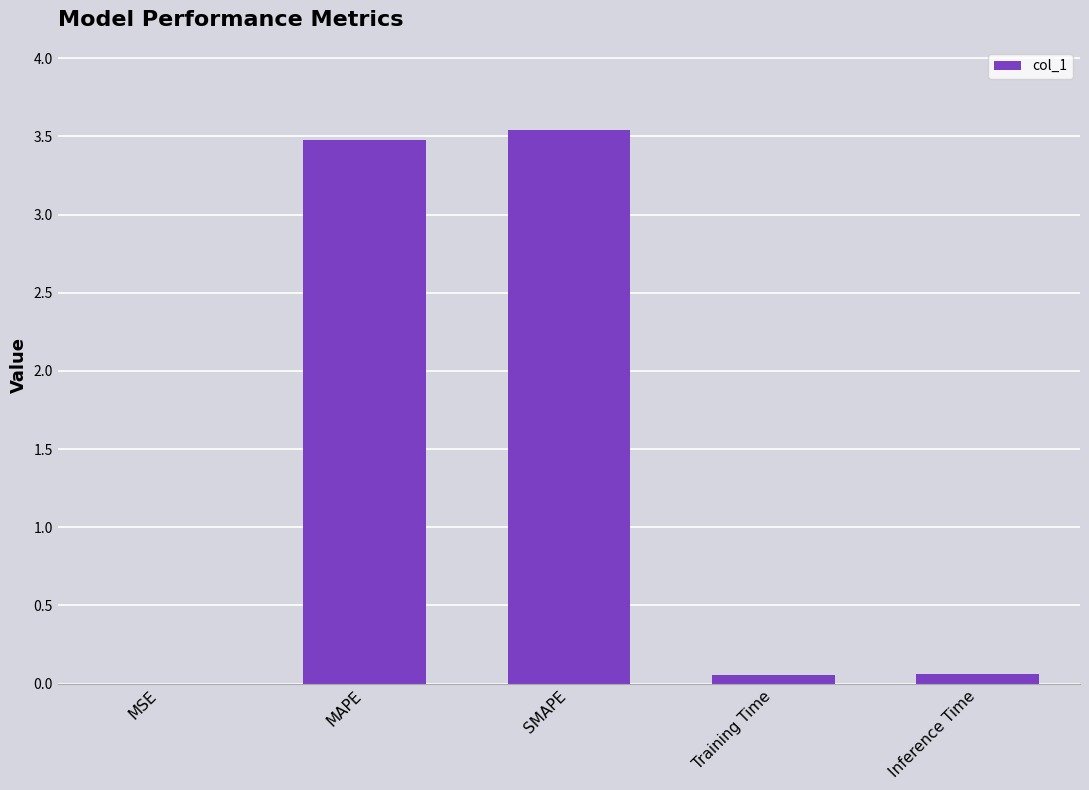

The value at MAPE is 6.2. True or false?

False